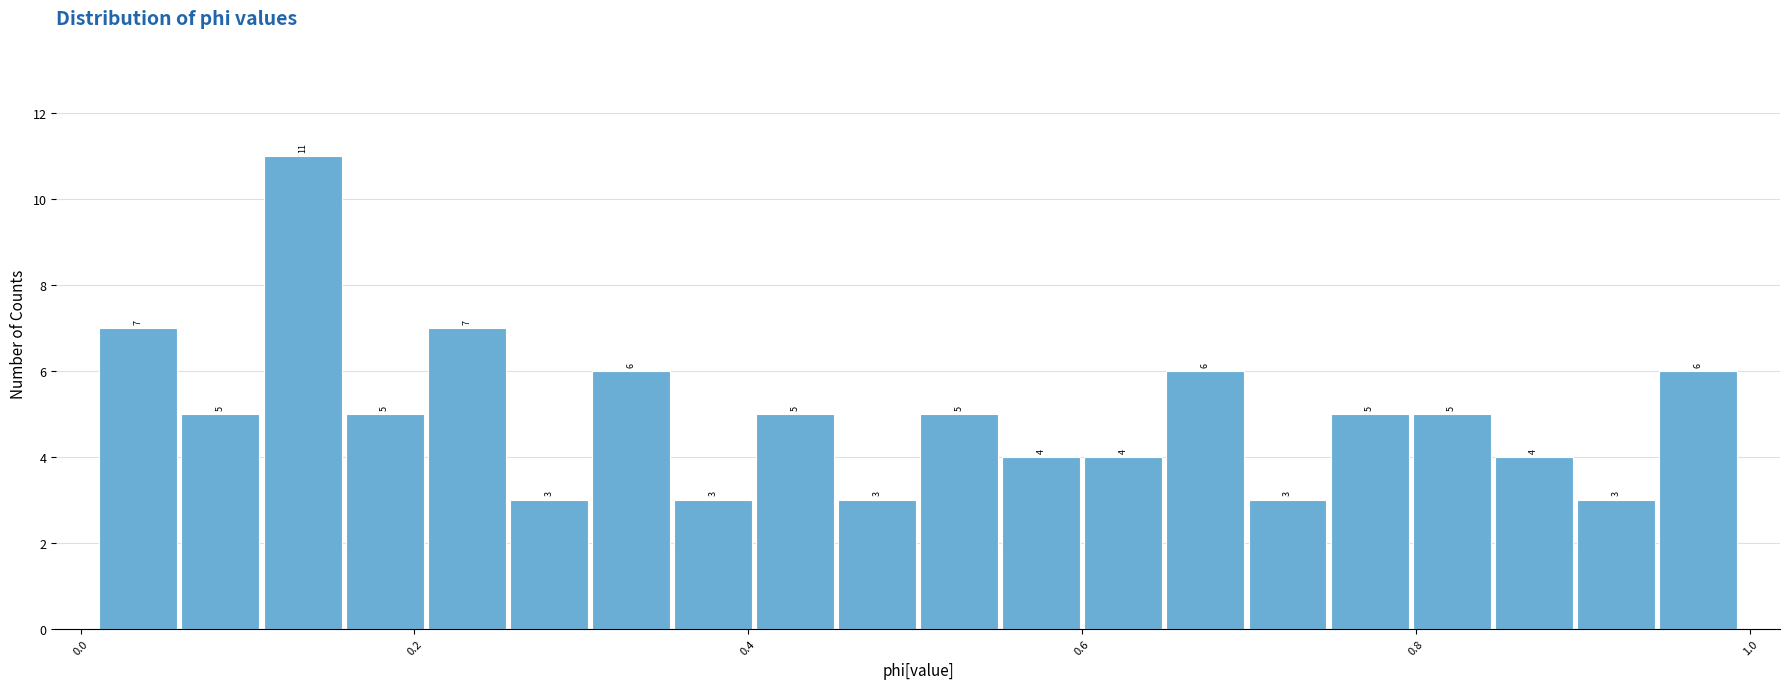

Around what value on the x-axis is the tallest bar? Give the approximate position of its centre, as read against the axis.

0.14